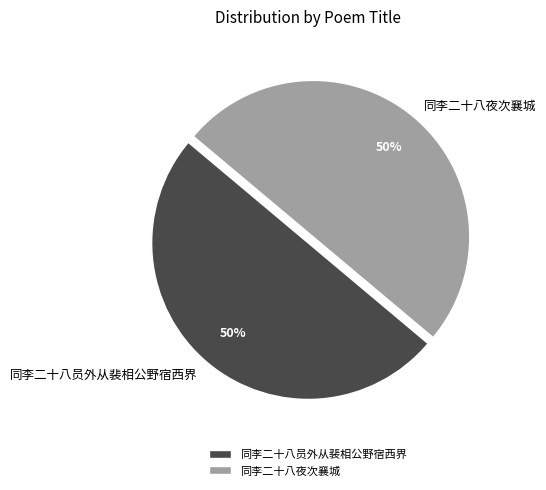

What is the ratio of the value at 同李二十八夜次襄城 to the value at 同李二十八员外从裴相公野宿西界?

1.0